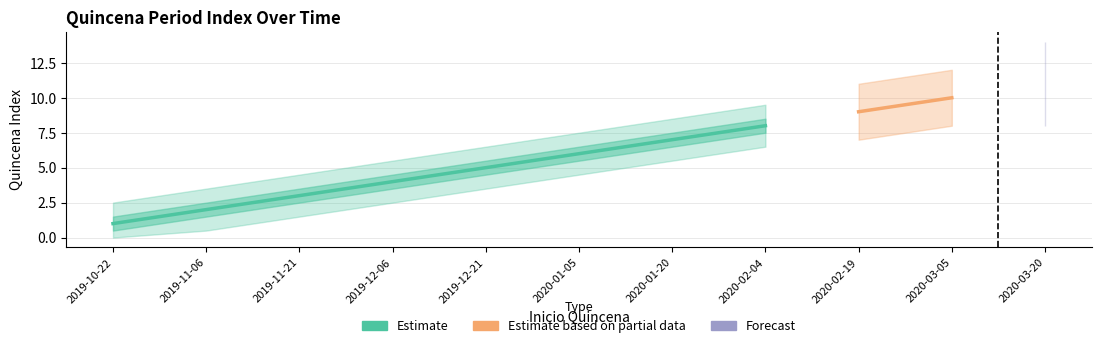

Reading left to right, transcribe all the data shown in this chart.

2019-10-22=1	2019-11-06=2	2019-11-21=3	2019-12-06=4	2019-12-21=5	2020-01-05=6	2020-01-20=7	2020-02-04=8	2020-02-19=9	2020-03-05=10	2020-03-20=11